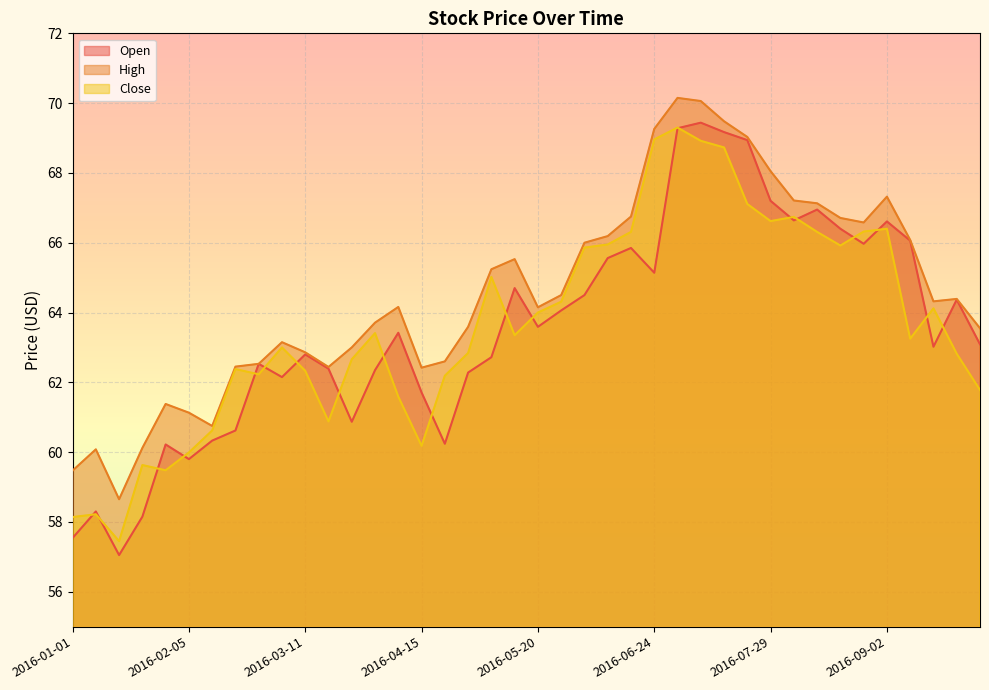

Where do Close and Open first cross each other?

2016-01-01 and 2016-01-08